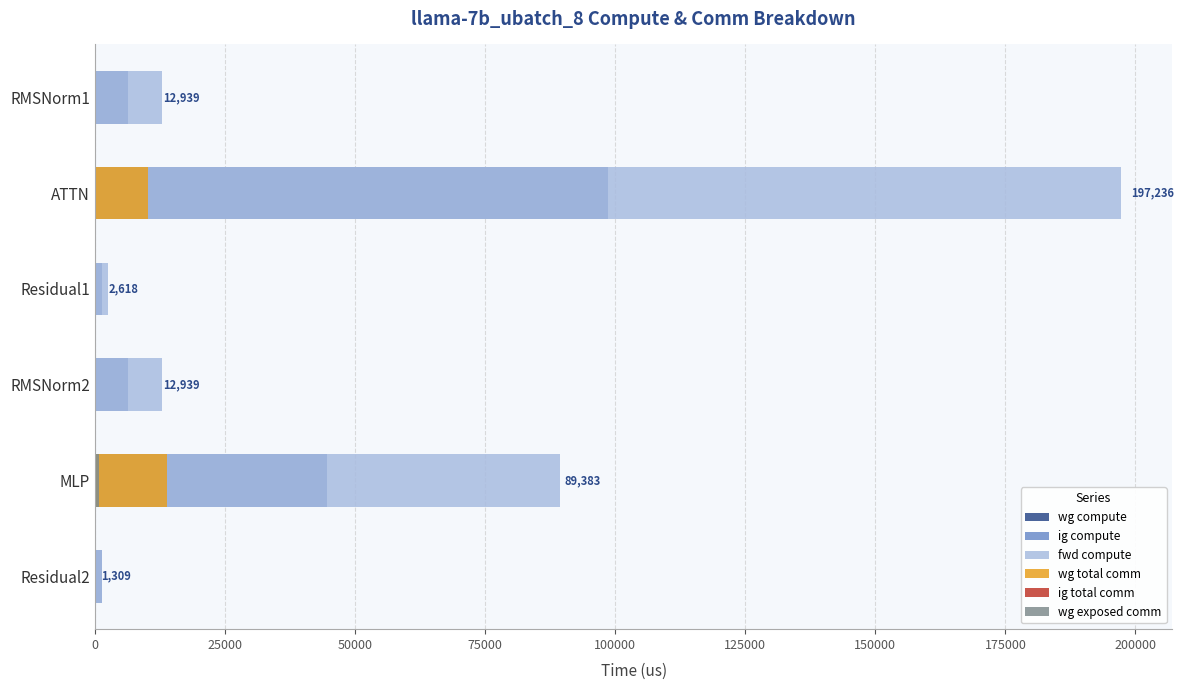

How many bars are there in total?

36